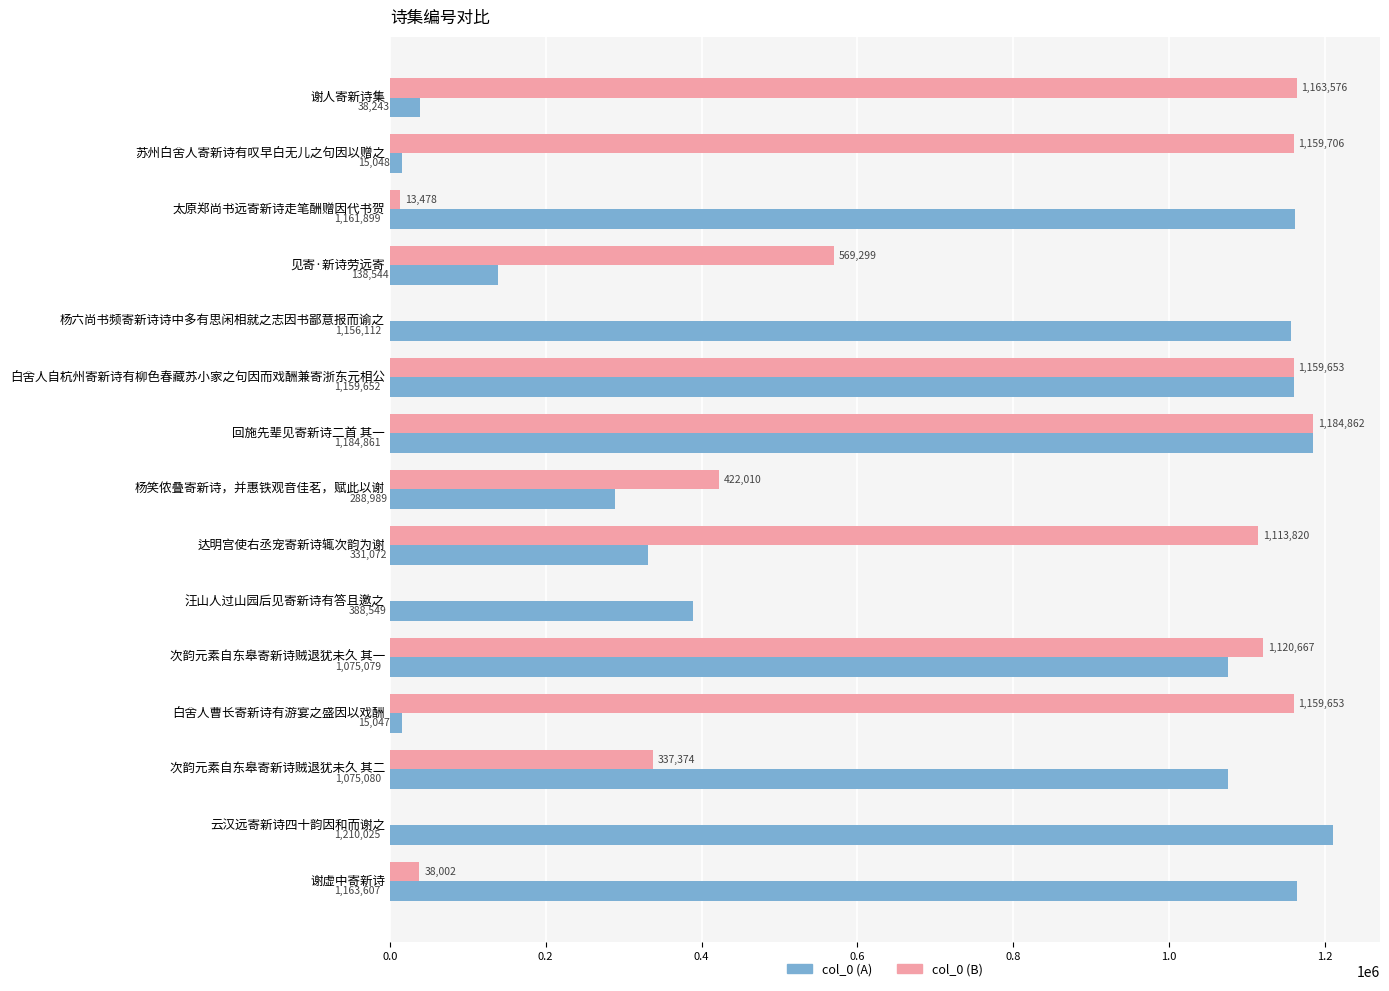

Which series changed the most between 白舍人曹长寄新诗有游宴之盛因以戏酬 and 云汉远寄新诗四十韵因和而谢之?

col_0 (A)